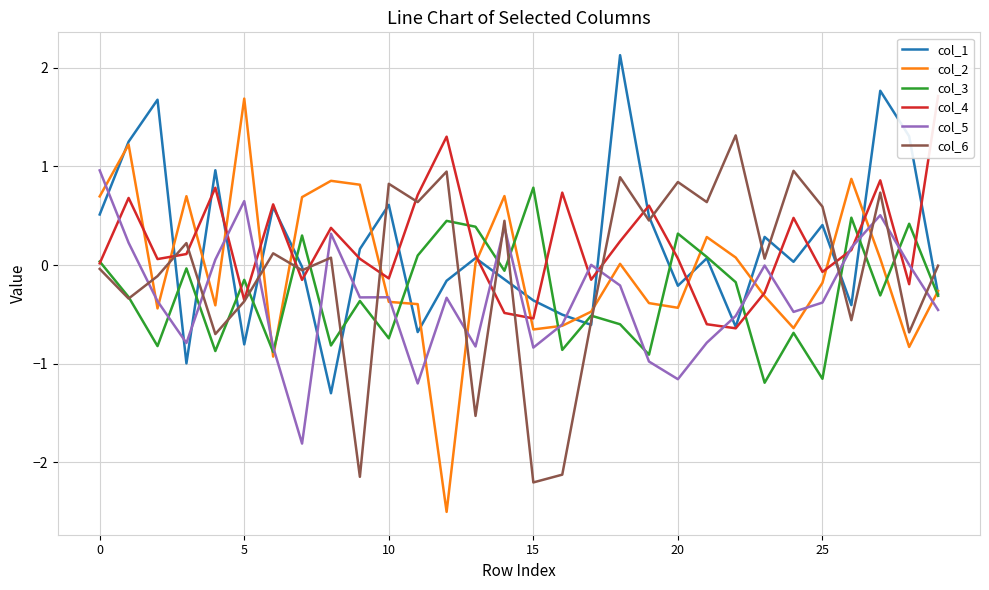

What is the total value across all series at 13?

-1.8